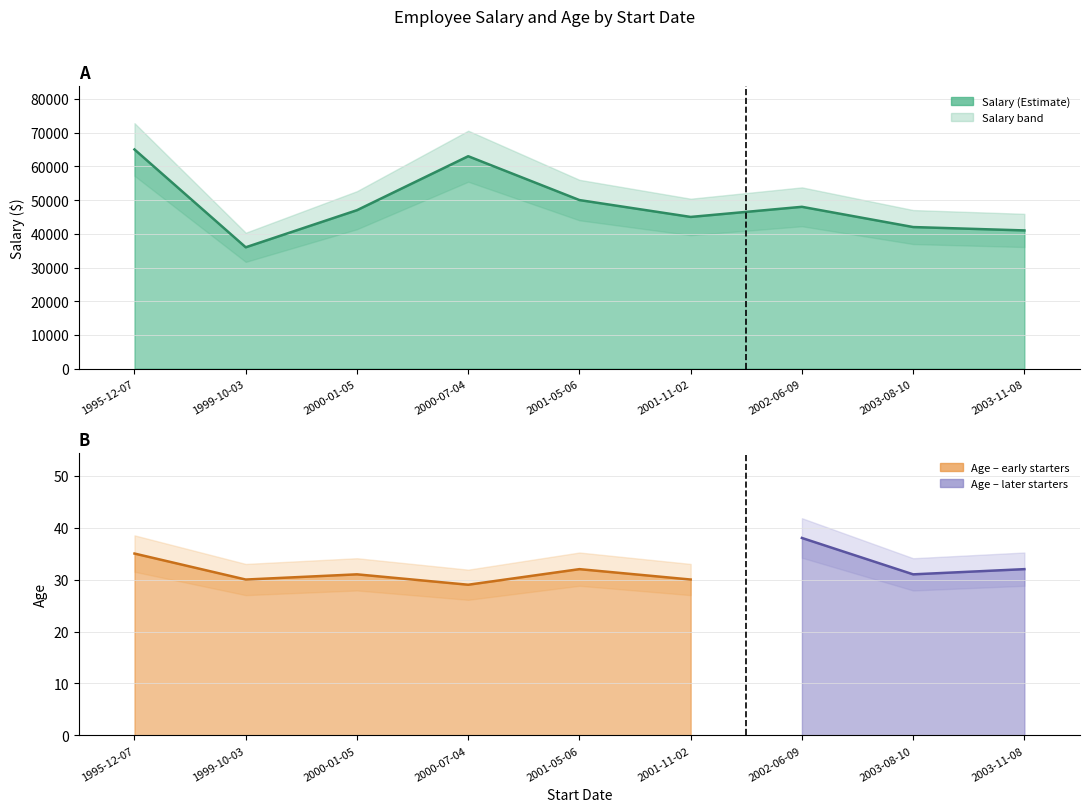

What is the minimum value shown in the chart?

36000